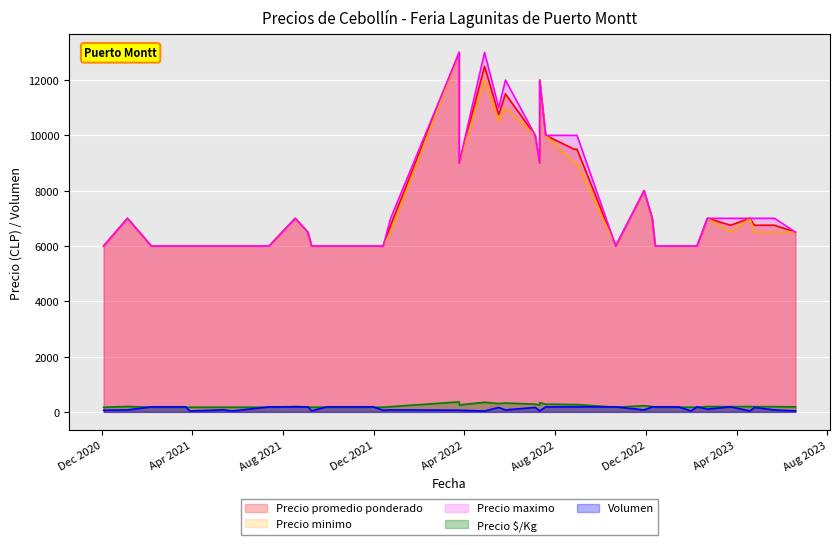

True or false: Precio minimo and Volumen cross at least once.

False